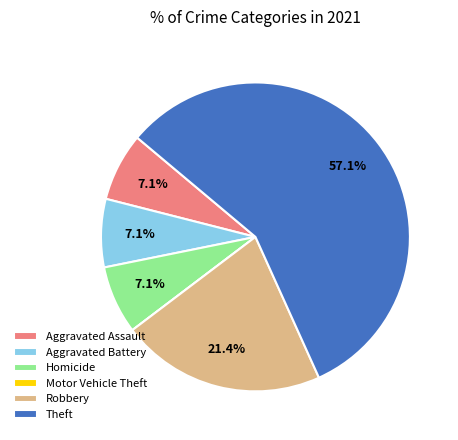

Does Theft account for over 50% of the chart?

Yes